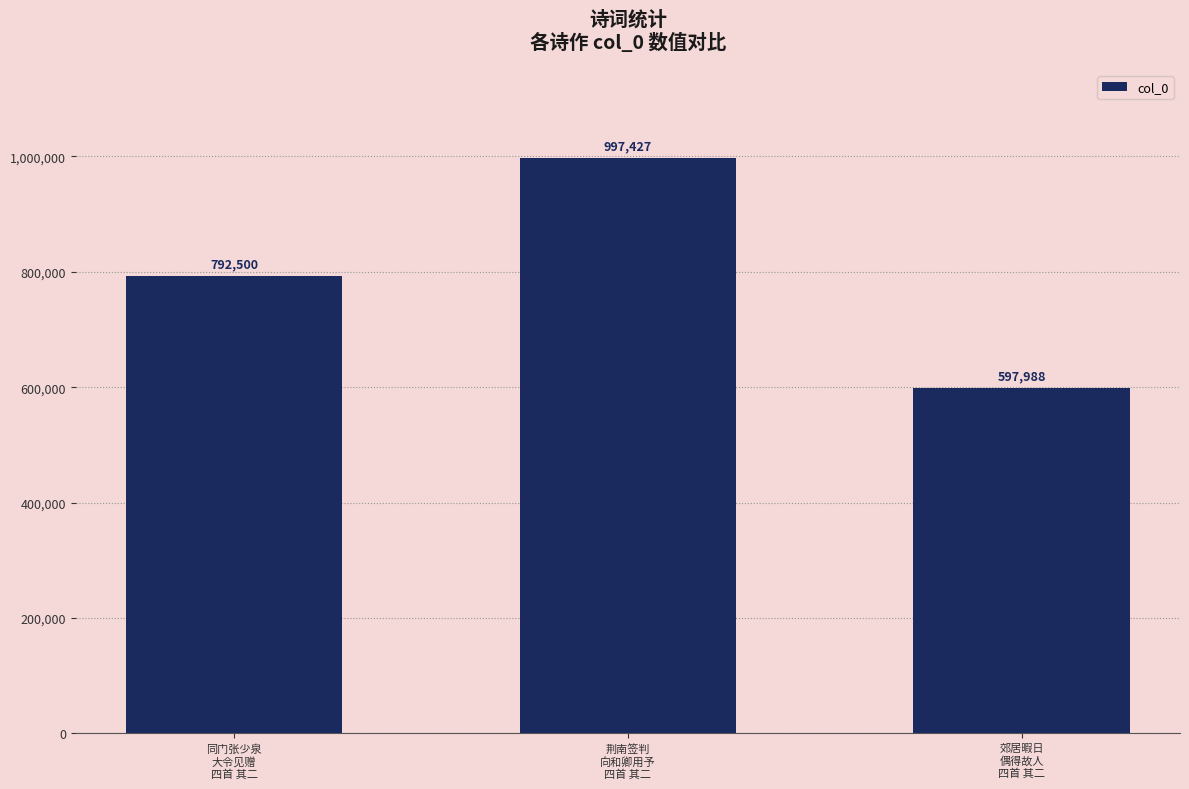

True or false: the data shows 997427 at 荆南签判
向和卿用予
四首 其二.

True